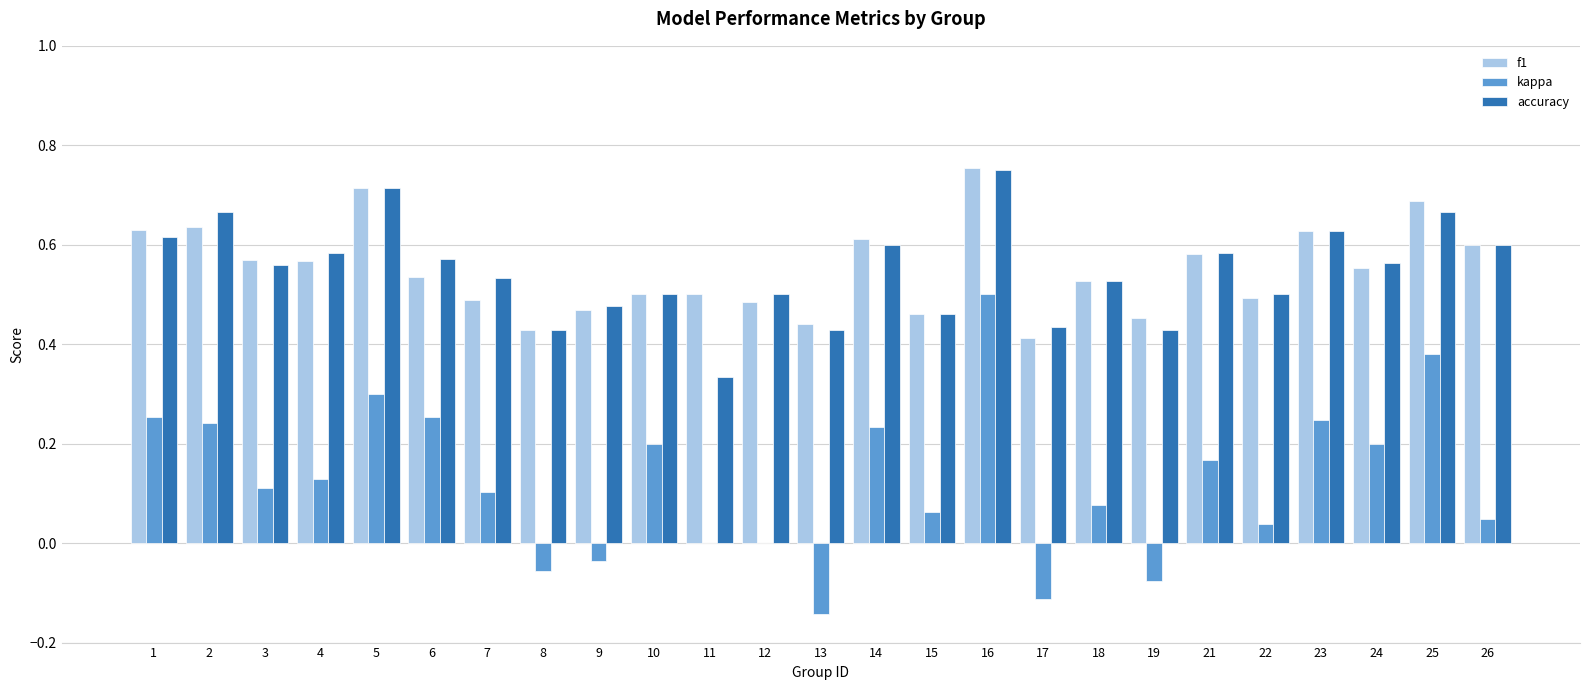

What is the sum of the f1 values at 23 and 26?

1.2